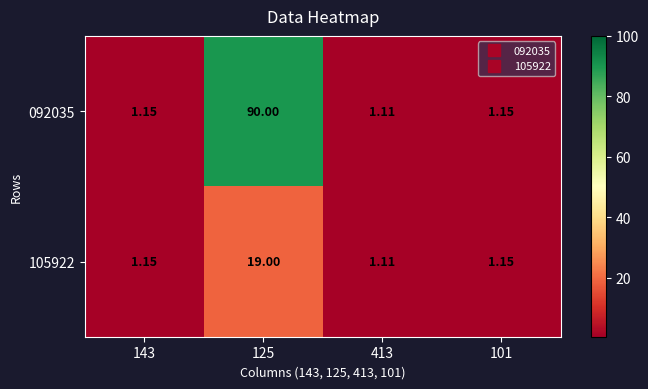

How many data points does each series have?

4